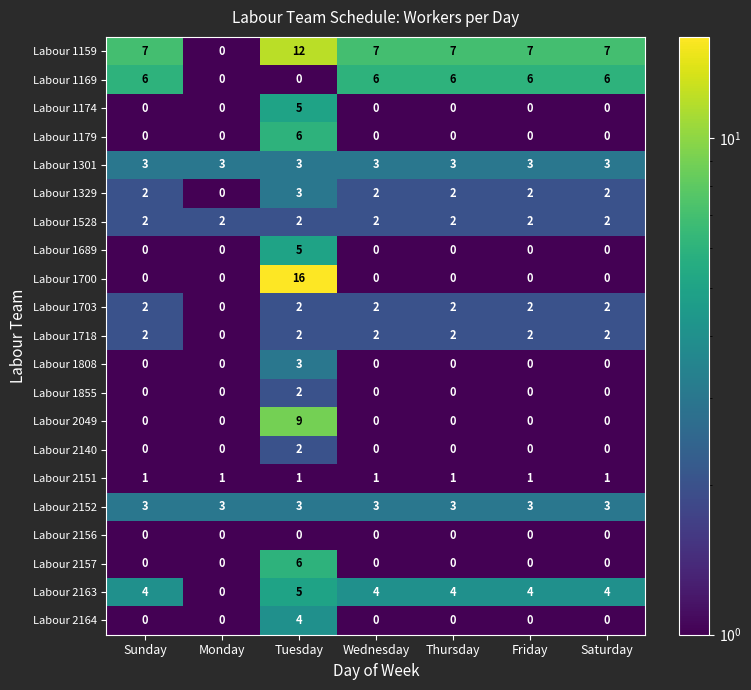

The value of Labour 1179 at Thursday is 0. True or false?

True